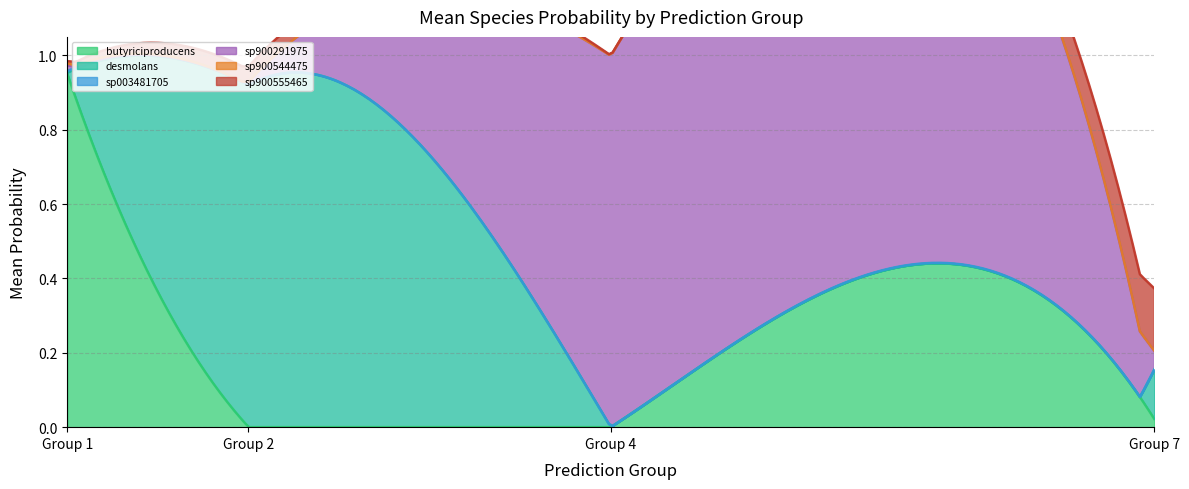

How many lines are shown in the chart?

6